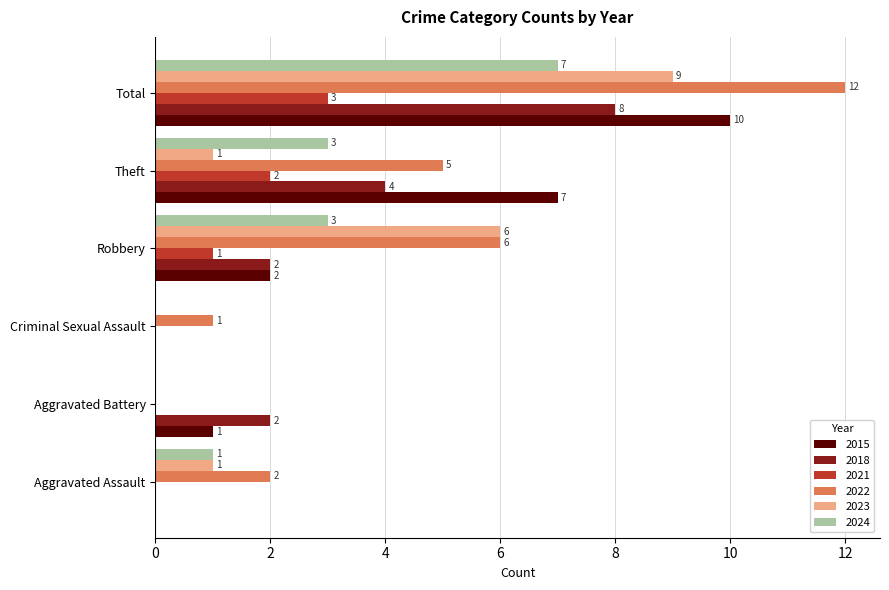

Which series changed the most between Criminal Sexual Assault and Total?

2022